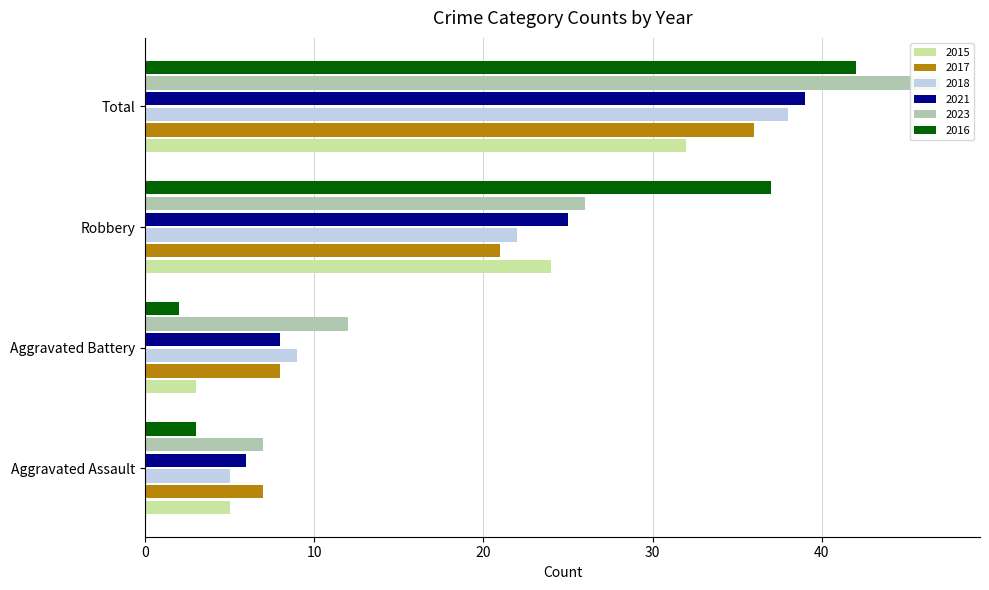

Are the bars grouped side by side (vs. stacked)?

Yes